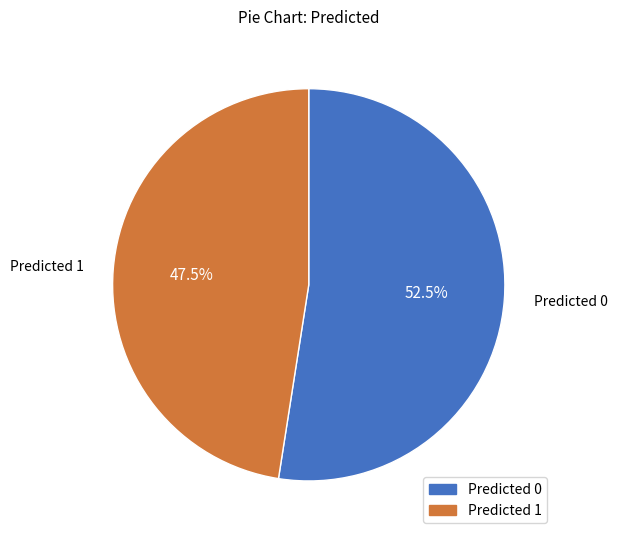

Does any single category account for the majority?

Yes